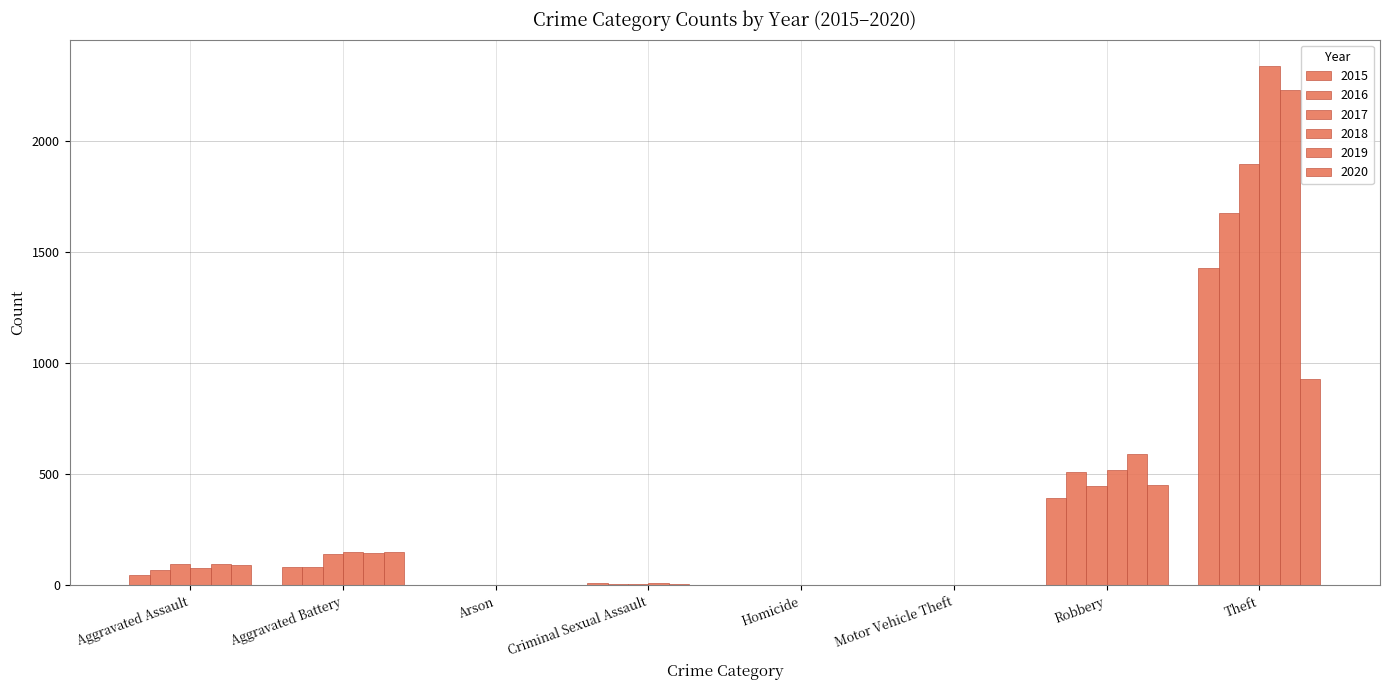

What is the value of the 2018 bar at the 1st from the left?

77